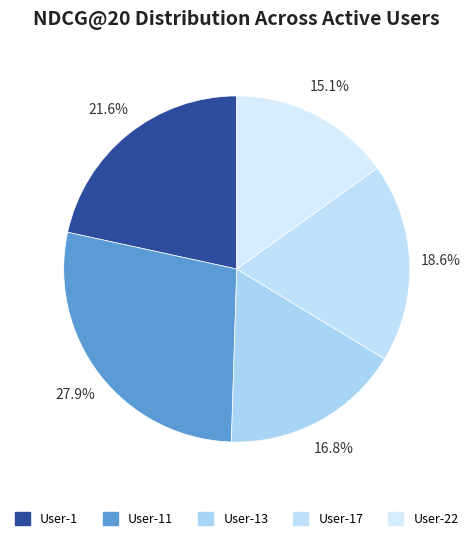

How many segments does this pie chart have?

5